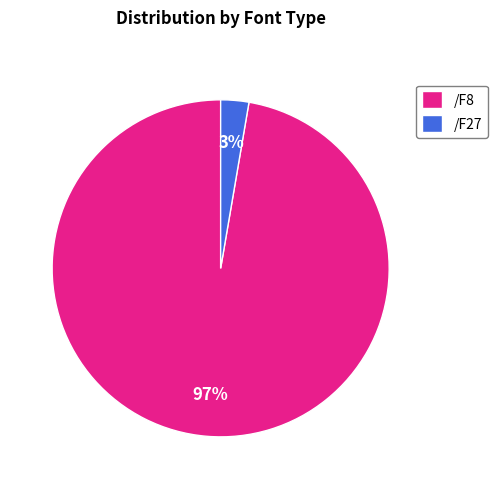

Which slice is the smallest?

/F27